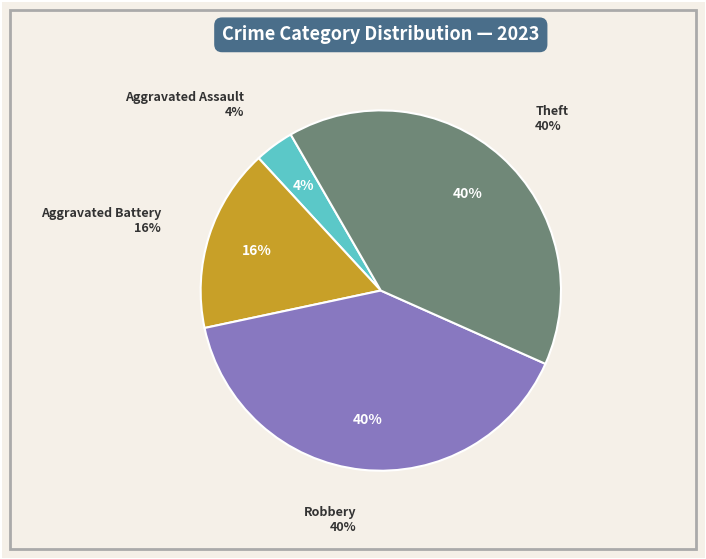

Between Aggravated Battery and Aggravated Assault, which is larger?

Aggravated Battery